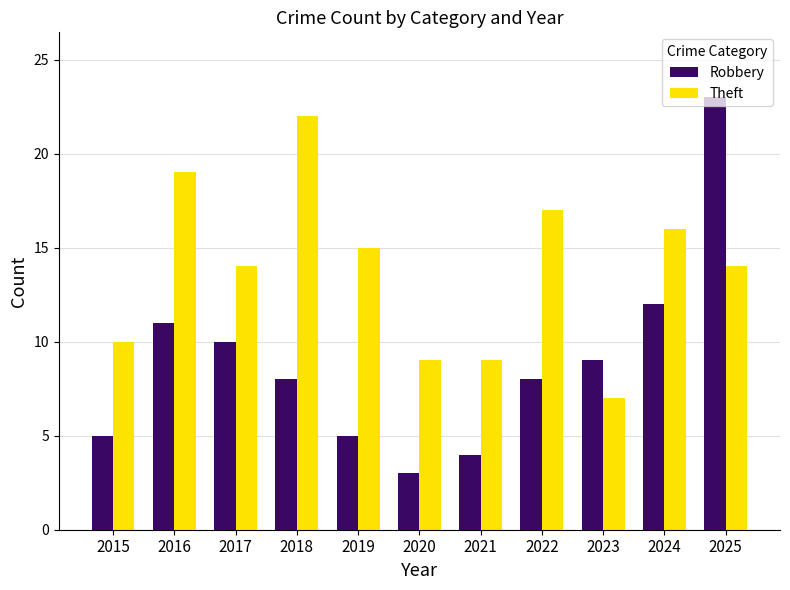

The Robbery series shows 5 at 2019. True or false?

True